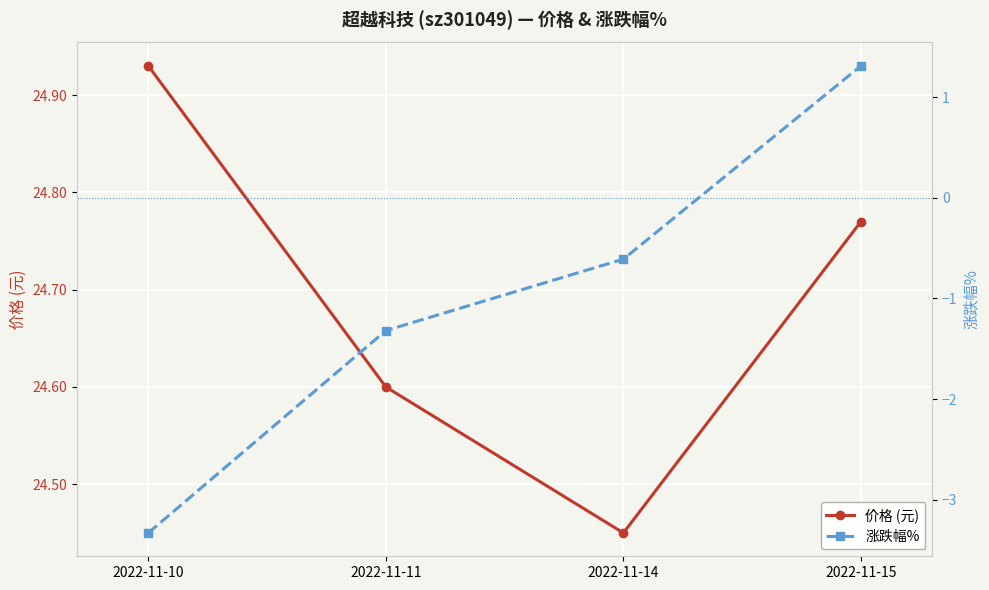

What are all the series names shown in the legend?

价格 (元), 涨跌幅%